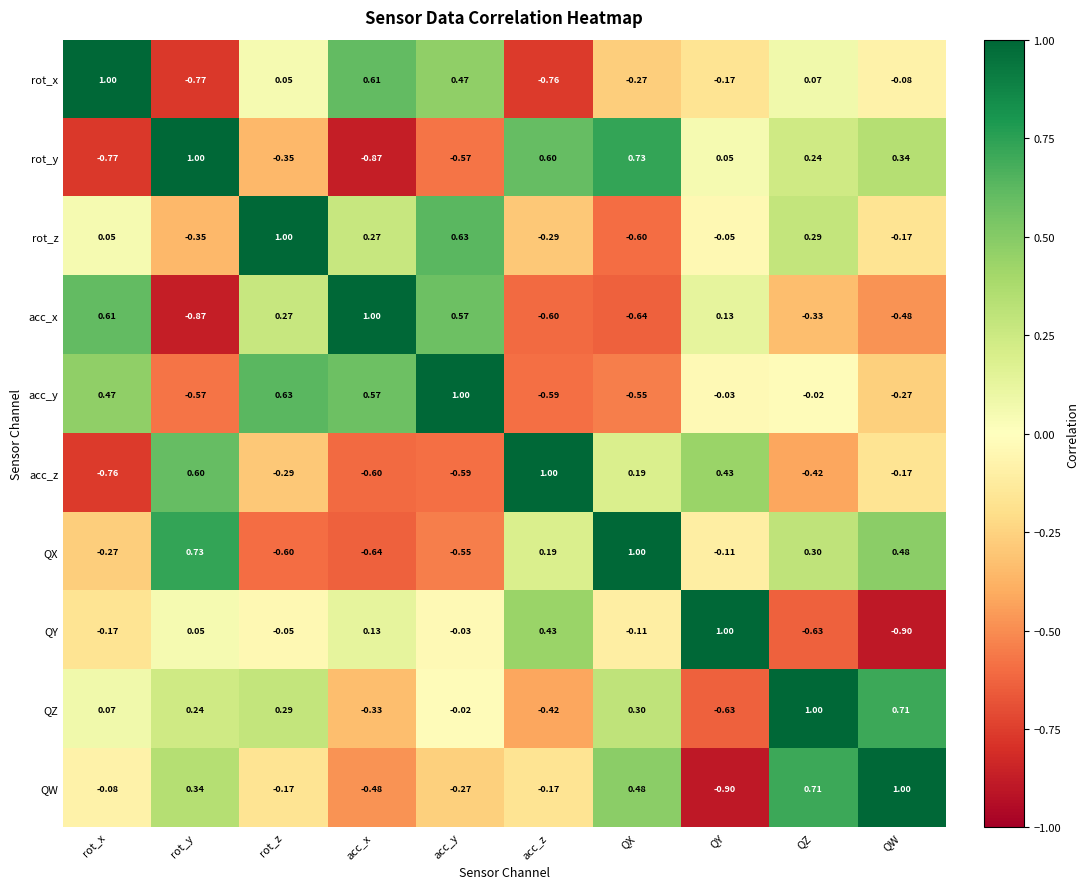

Where does the rot_x series first go above 0?

rot_x